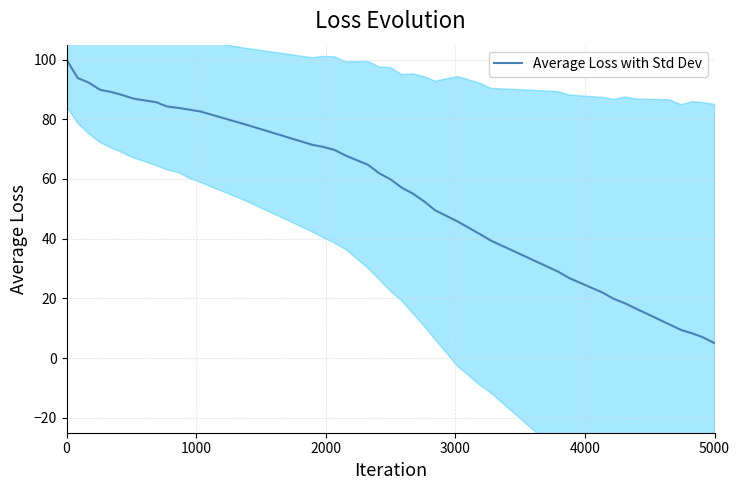

True or false: there are more than 2 points higher than both neighbors.

False